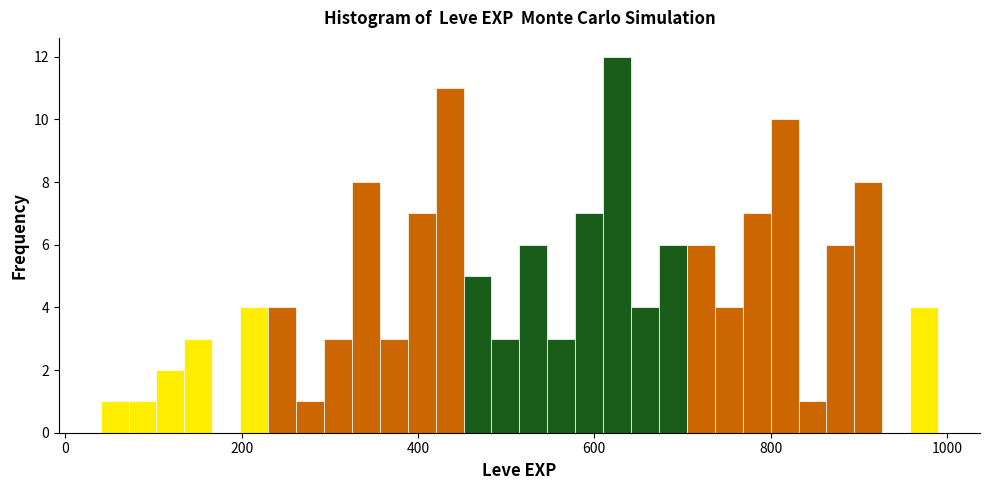

Around what value on the x-axis is the tallest bar? Give the approximate position of its centre, as read against the axis.

620